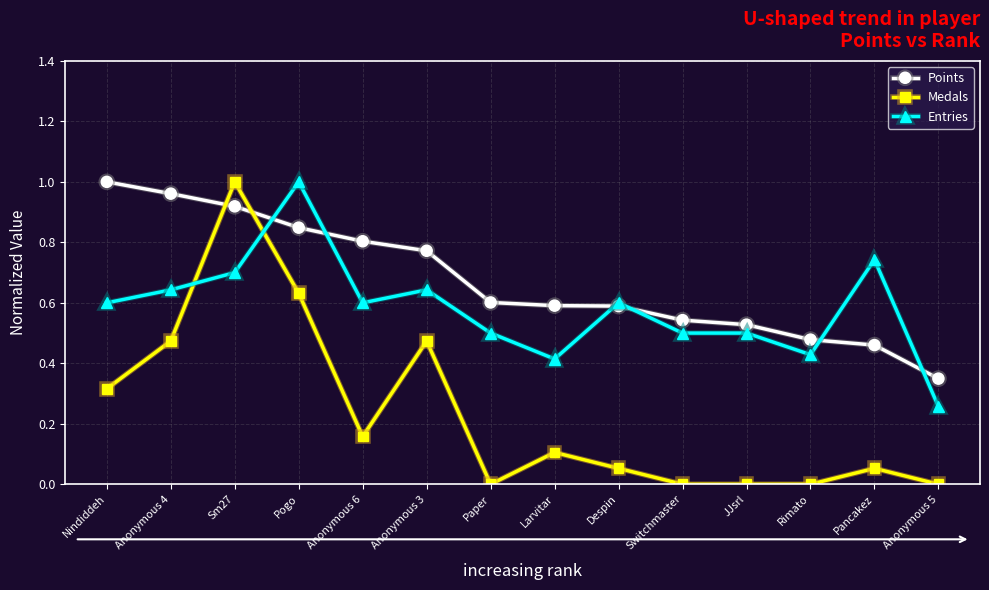

Which series has the widest spread of values?

Medals